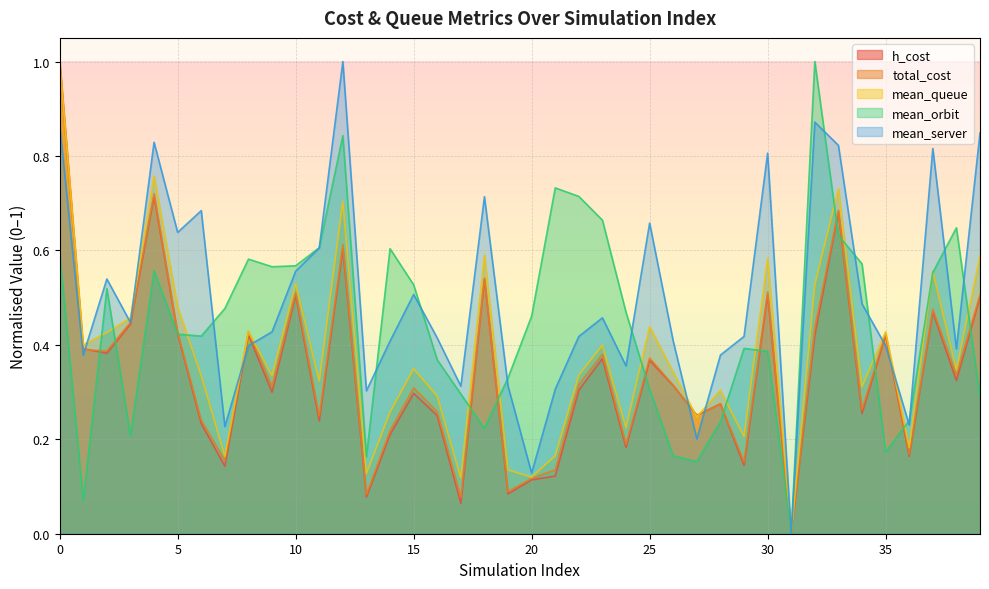

Where is mean_orbit nearest to the value 0?

31